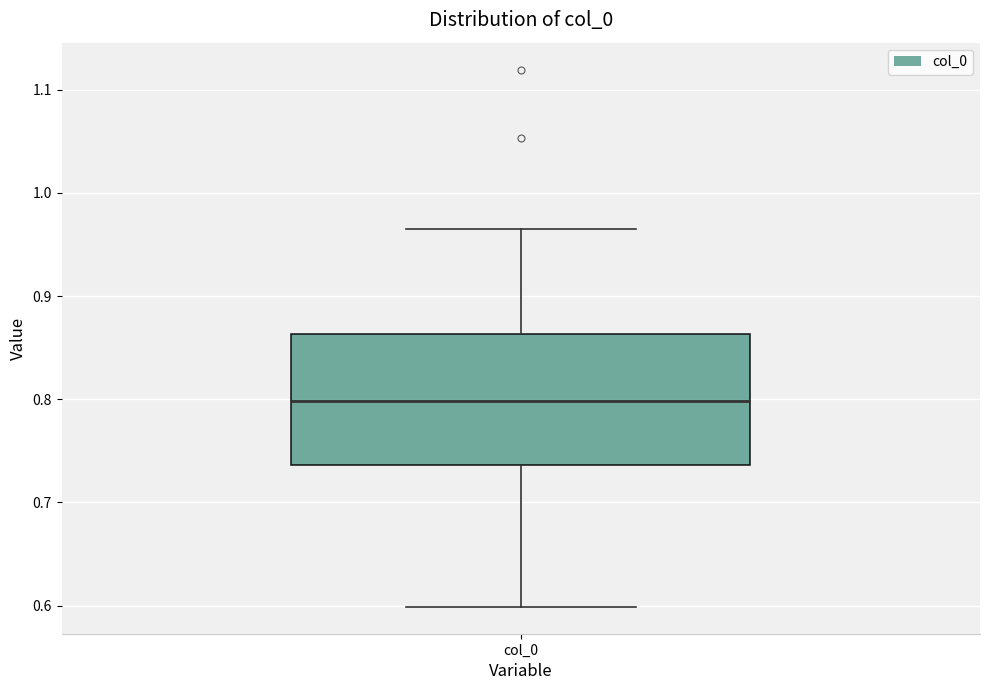

Where does the lower whisker of the box for col_0 end on the y-axis? The values are not printed on the chart, so give them approximately, as read against the axis.

0.60